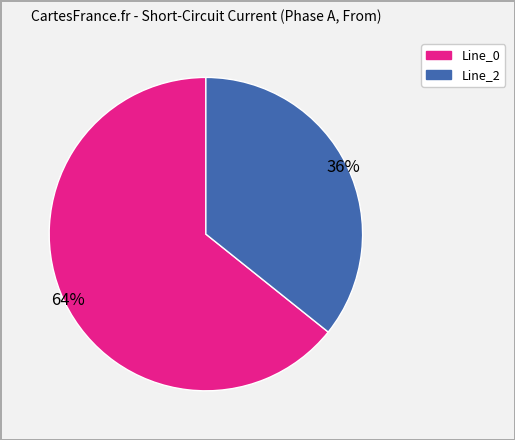

Do Line_0 and Line_2 together represent more than half of the pie?

Yes